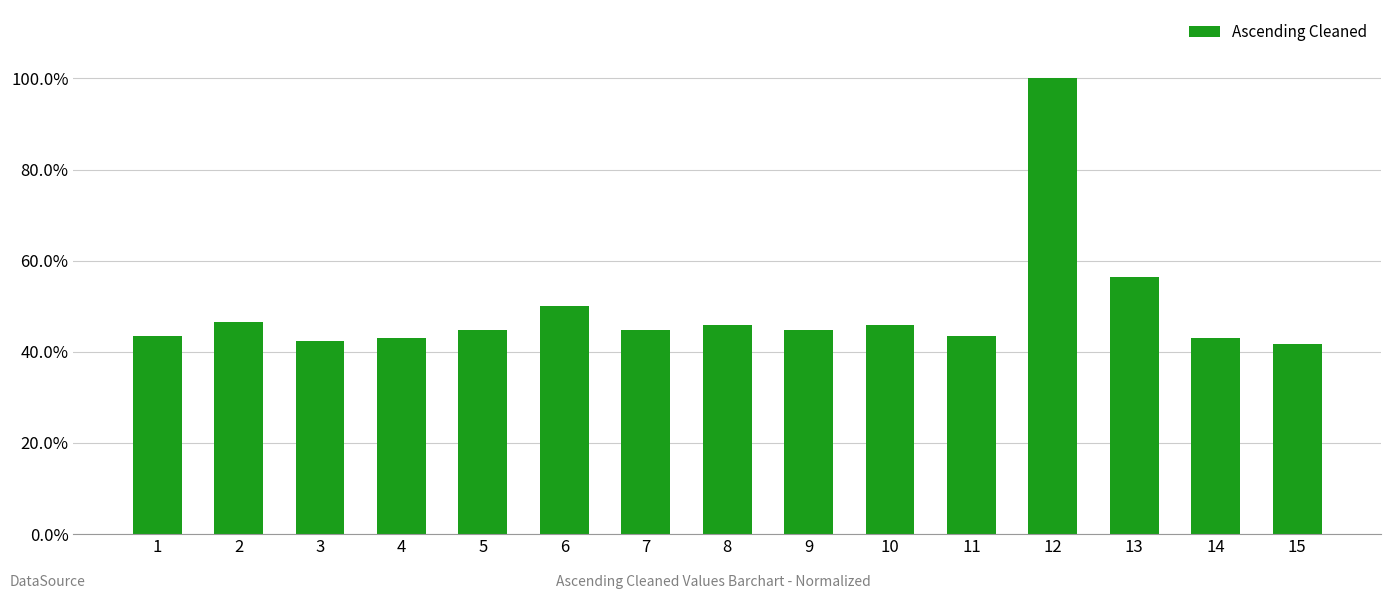

What is the smallest value displayed?

0.4